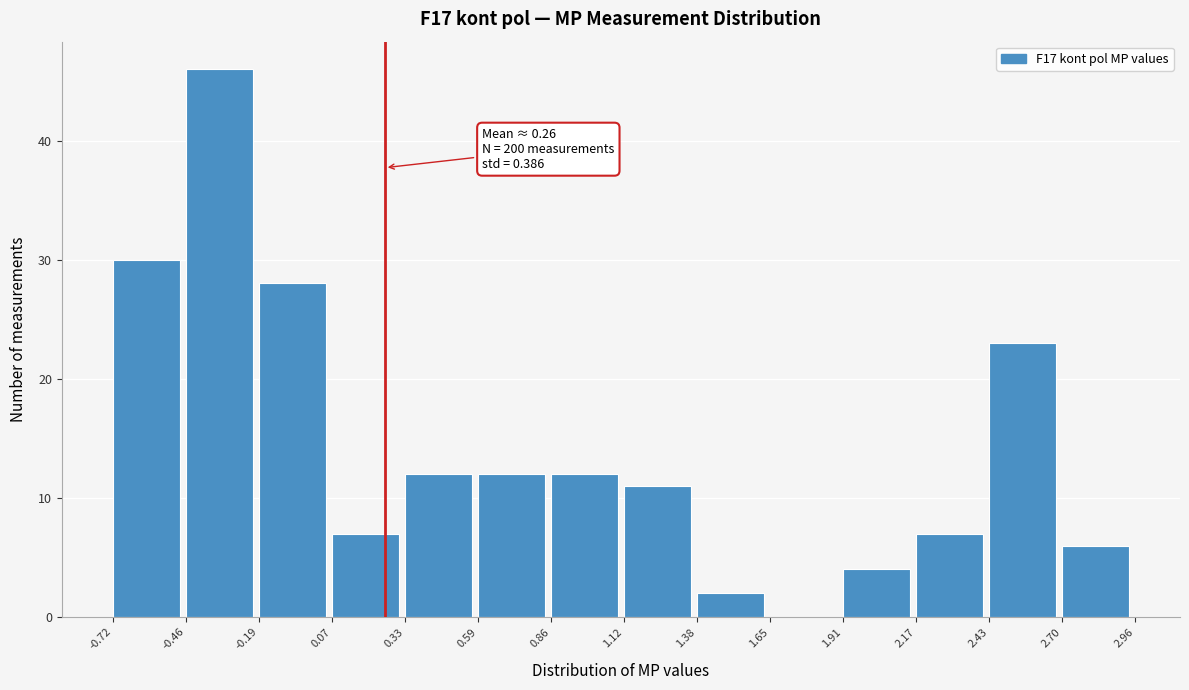

Which range on the x-axis has the tallest bar?

-0.46 to -0.19